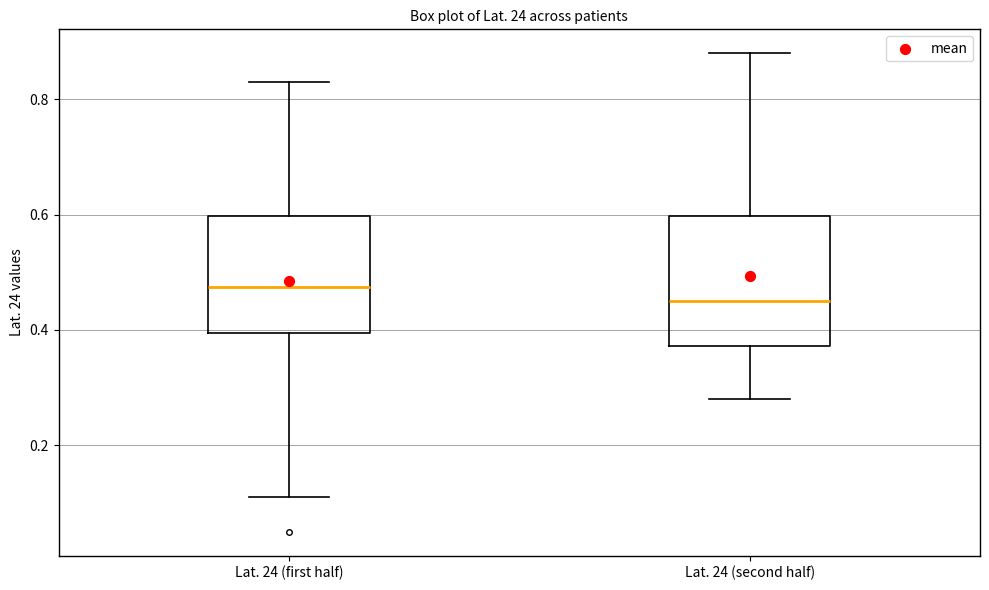

Reading left to right, read every box against the y-axis: the position of its median line, the range the box covers, and the ends of its whiskers. The values are not printed on the chart, so give them approximately, as read against the axis.

Lat. 24 (first half): median 0.48, box 0.40 to 0.60, whiskers 0.12 to 0.84
Lat. 24 (second half): median 0.46, box 0.38 to 0.60, whiskers 0.28 to 0.88